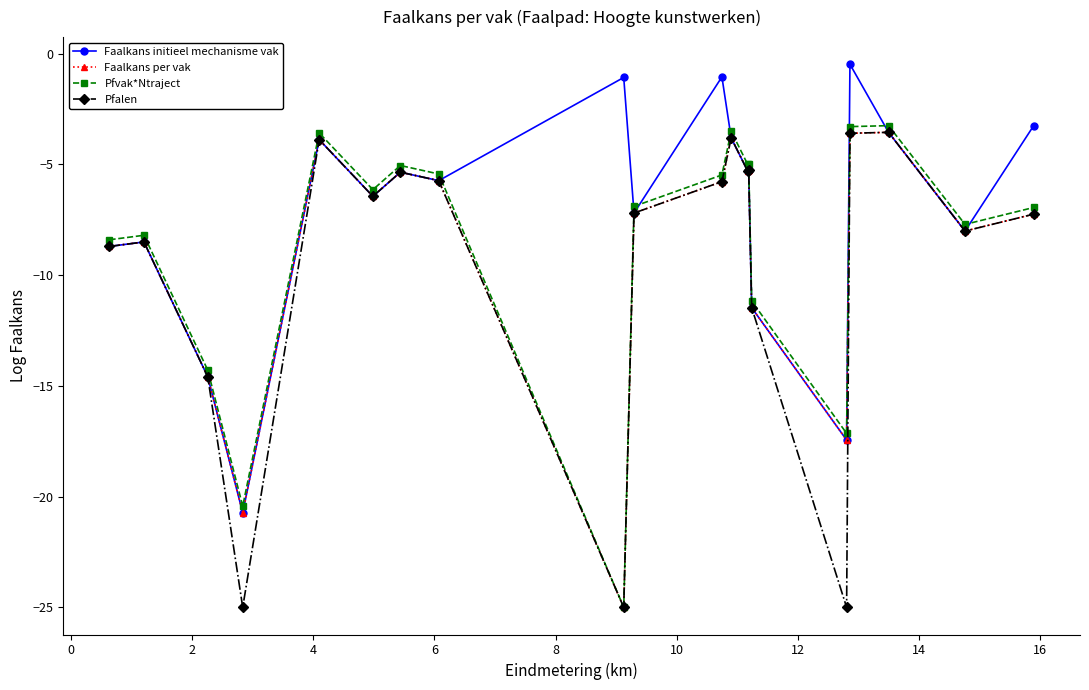

True or false: Faalkans per vak has more than 0 interior local peaks.

True